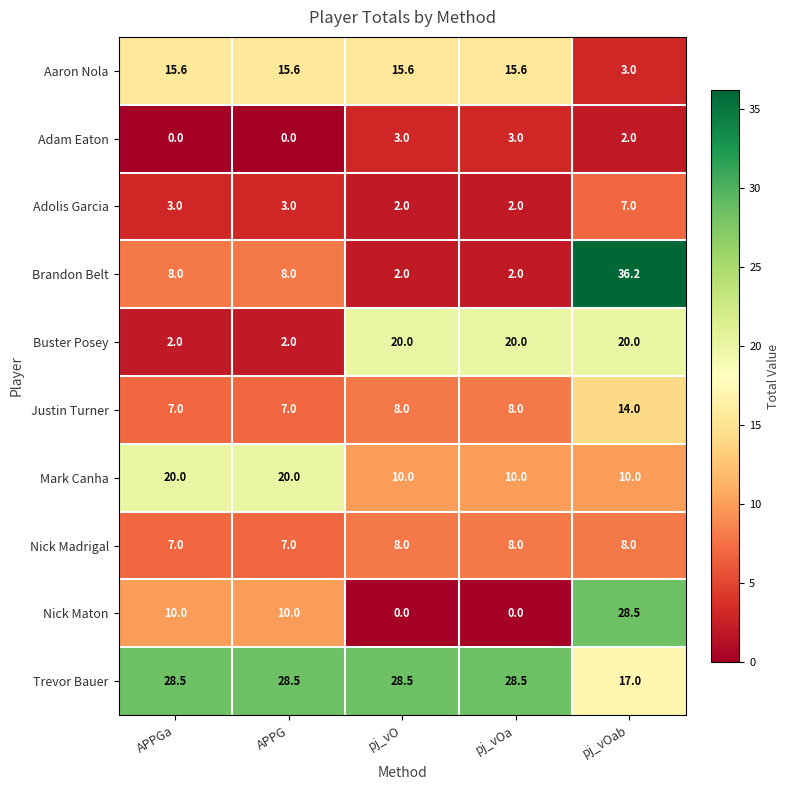

Read the Brandon Belt value at pj_vOa.

2.0